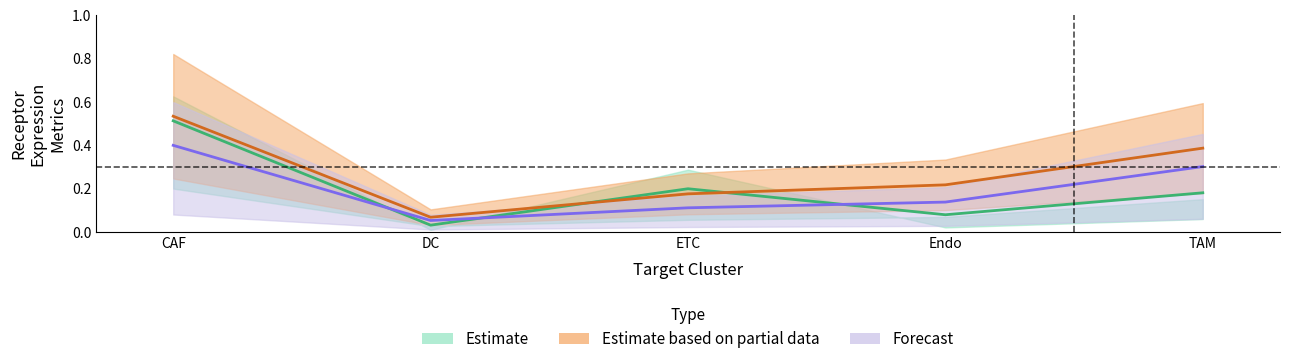

Between DC and Endo, which is larger?

Endo